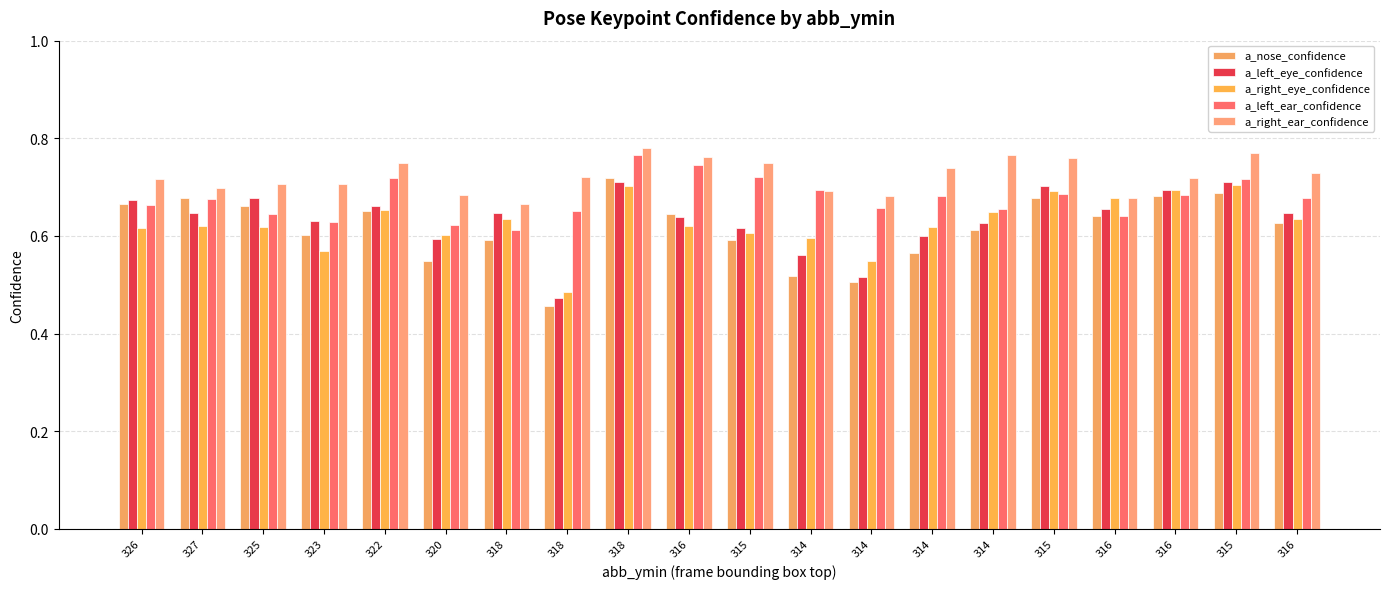

Count the number of categories in the chart.

20